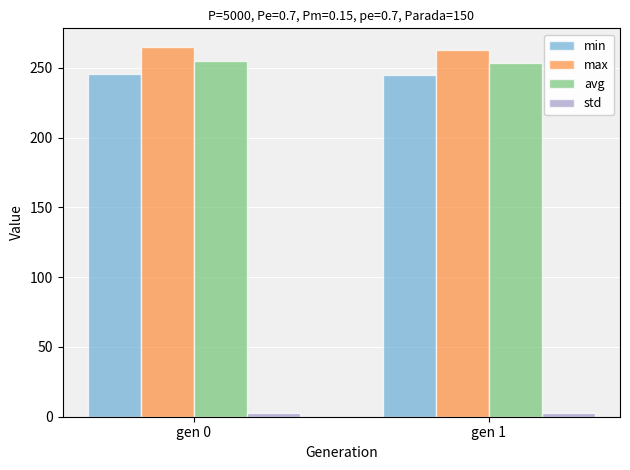

The value of avg at gen 0 is 455.6. True or false?

False